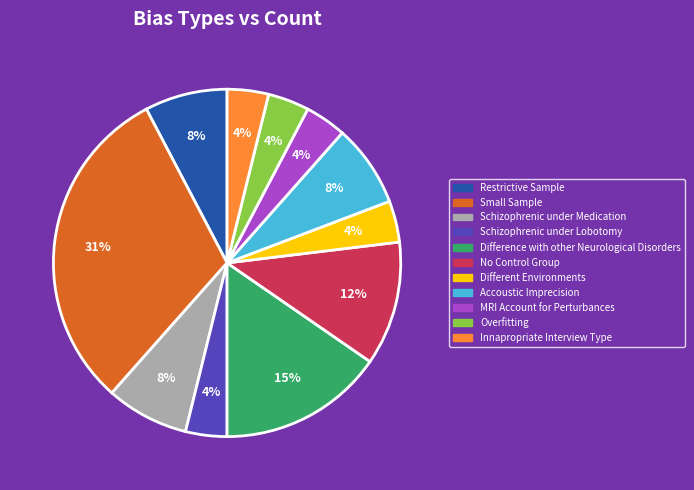

What is the ratio of the value at Different Environments to the value at MRI Account for Perturbances?

1.0